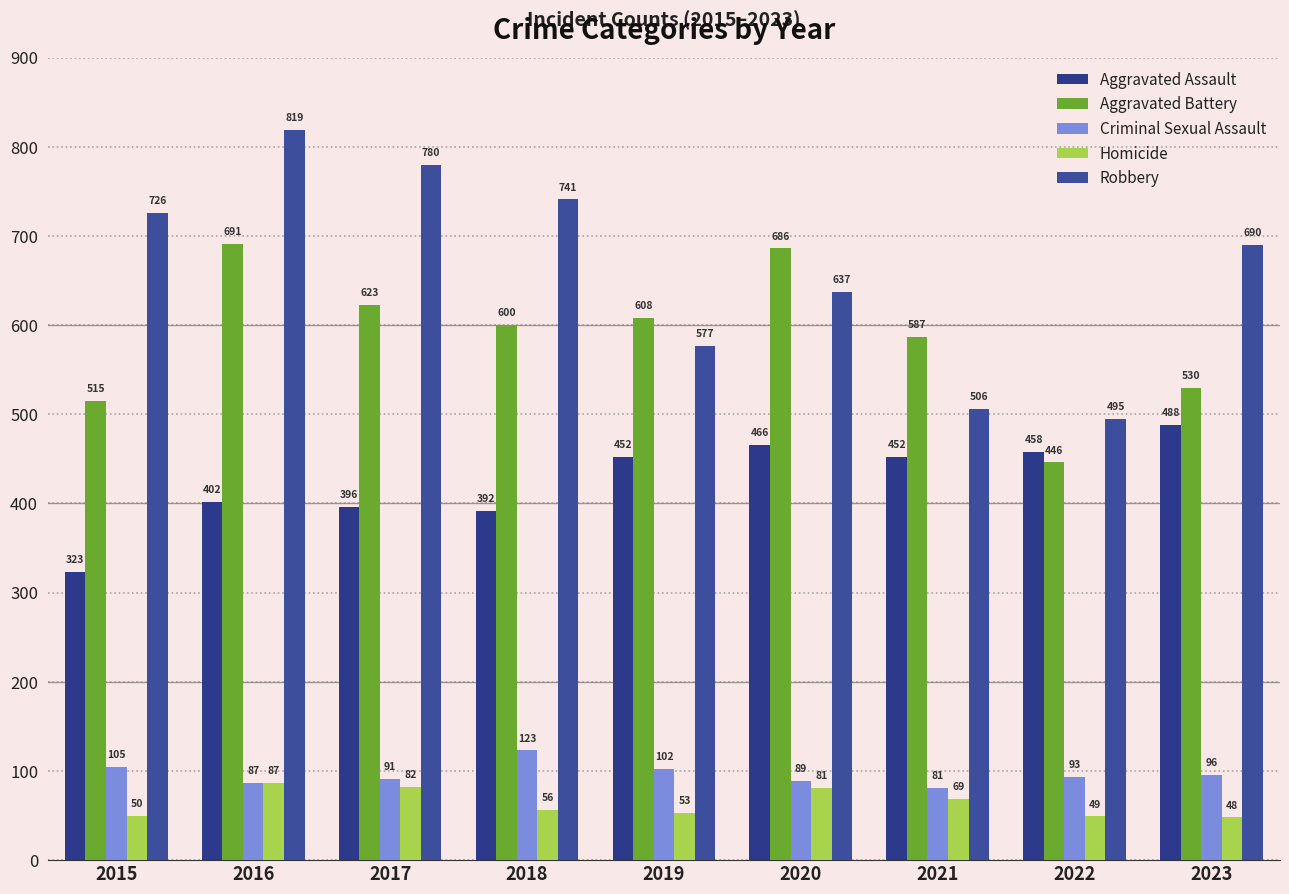

Rank the categories by Homicide value from lowest to highest.

2023, 2022, 2015, 2019, 2018, 2021, 2020, 2017, 2016